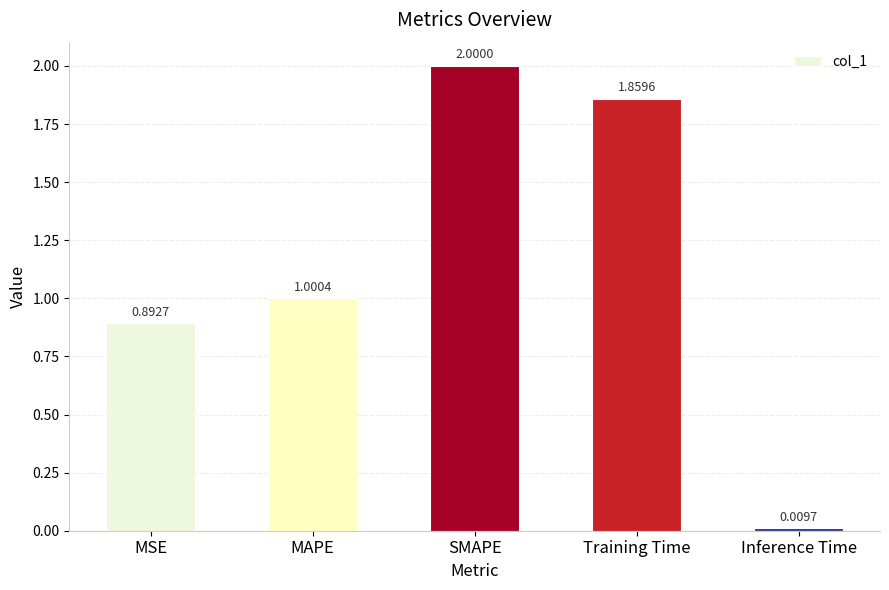

Which label corresponds to the smallest value in the chart?

Inference Time